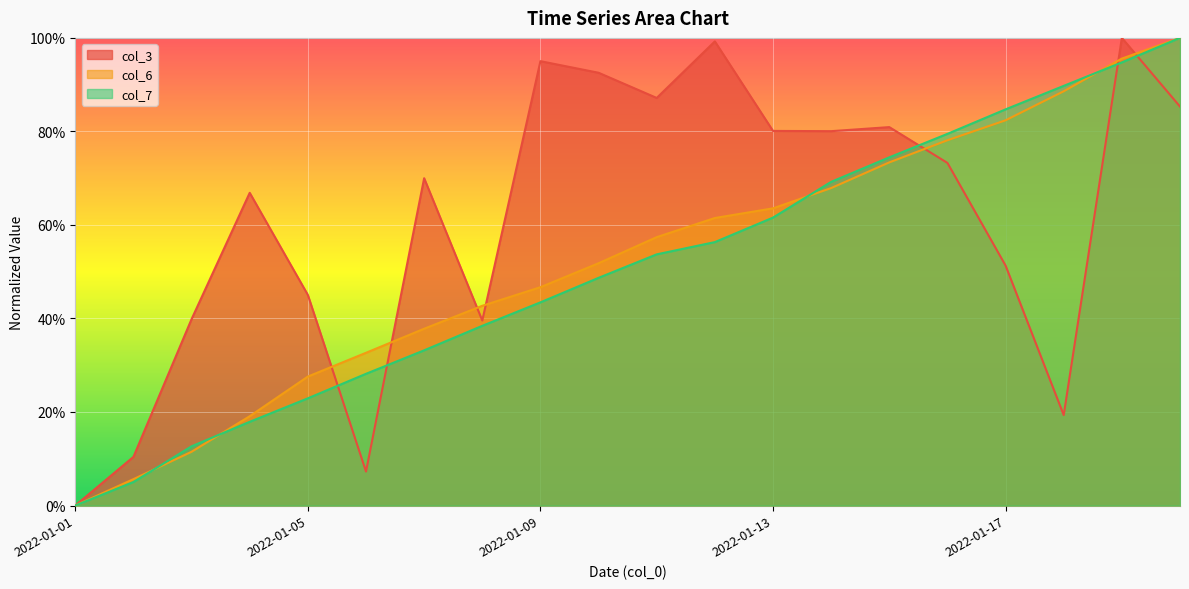

True or false: col_6 has a value of 0.3 at 2022-01-14.

False